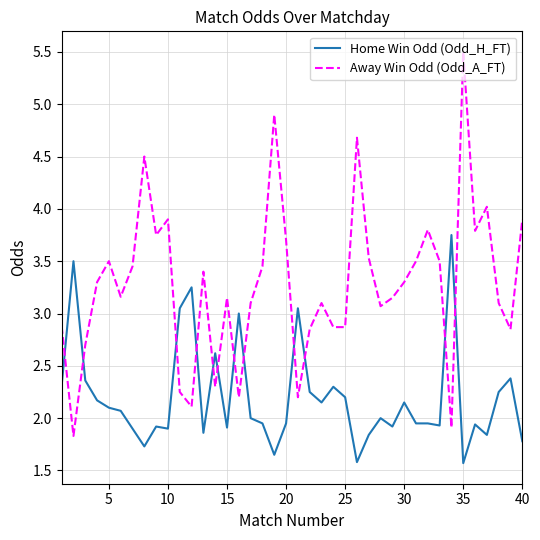

Which series has the largest range (max minus min)?

Away Win Odd (Odd_A_FT)